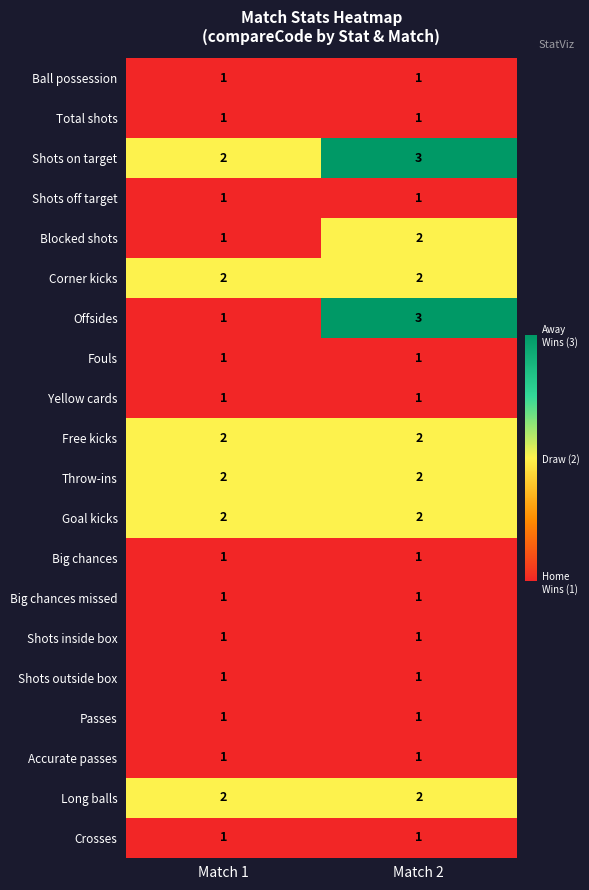

What is the sum of all Free kicks values?

4